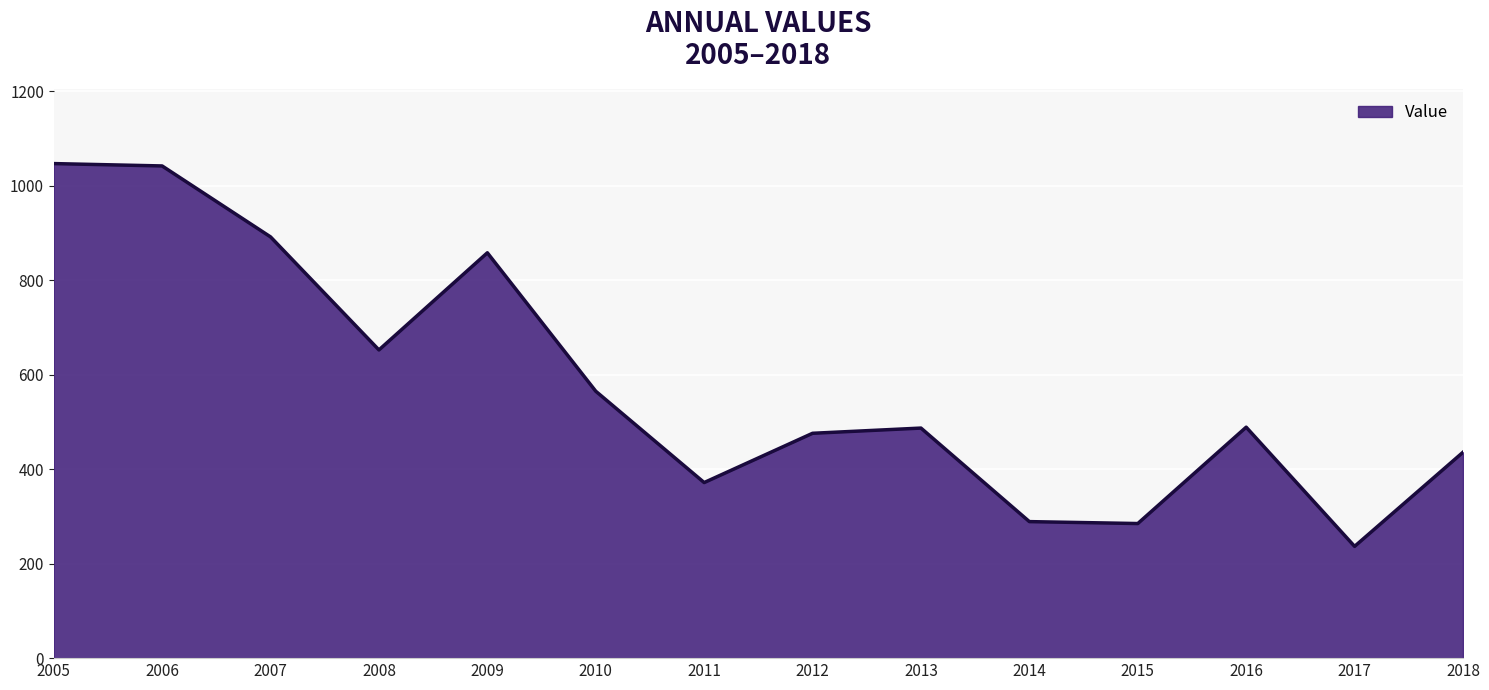

Which has a higher value, 2012 or 2007?

2007